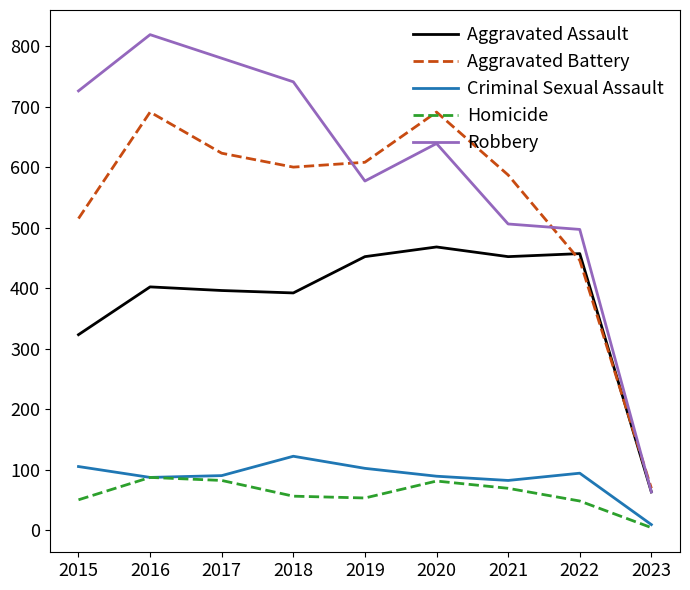

True or false: Aggravated Battery has more than 0 points higher than both neighbors.

True